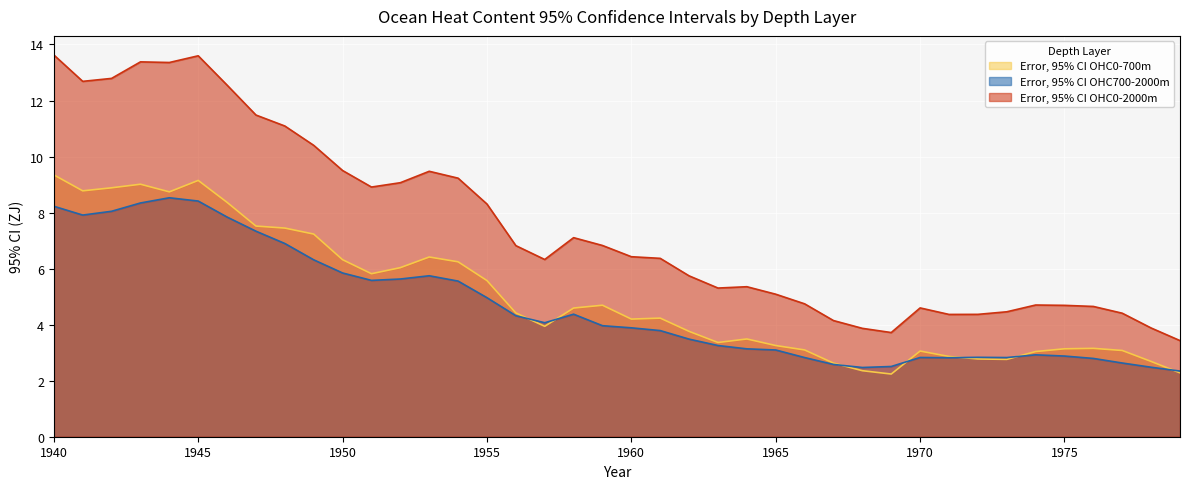

Rank the series by their maximum value, from highest to lowest.

Error, 95% CI OHC0-2000m, Error, 95% CI OHC0-700m, Error, 95% CI OHC700-2000m